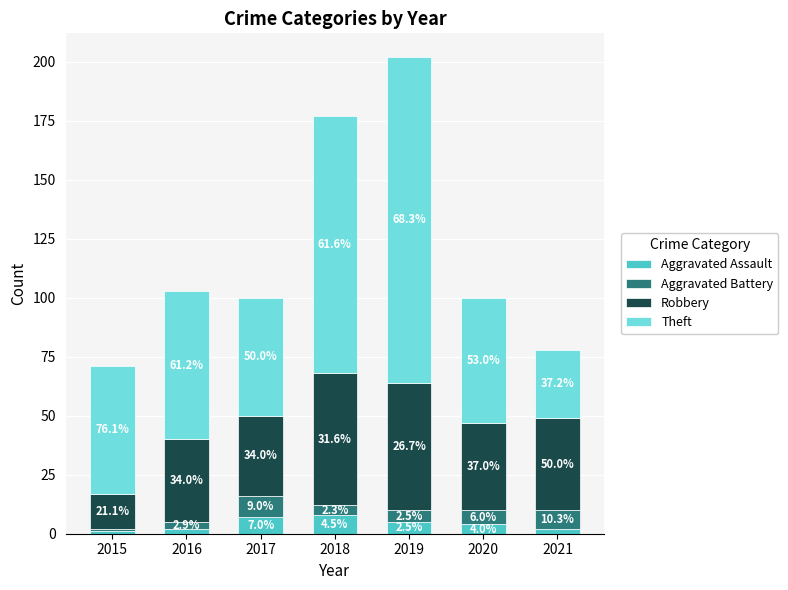

Rank the series by their maximum value, from lowest to highest.

Aggravated Assault, Aggravated Battery, Robbery, Theft